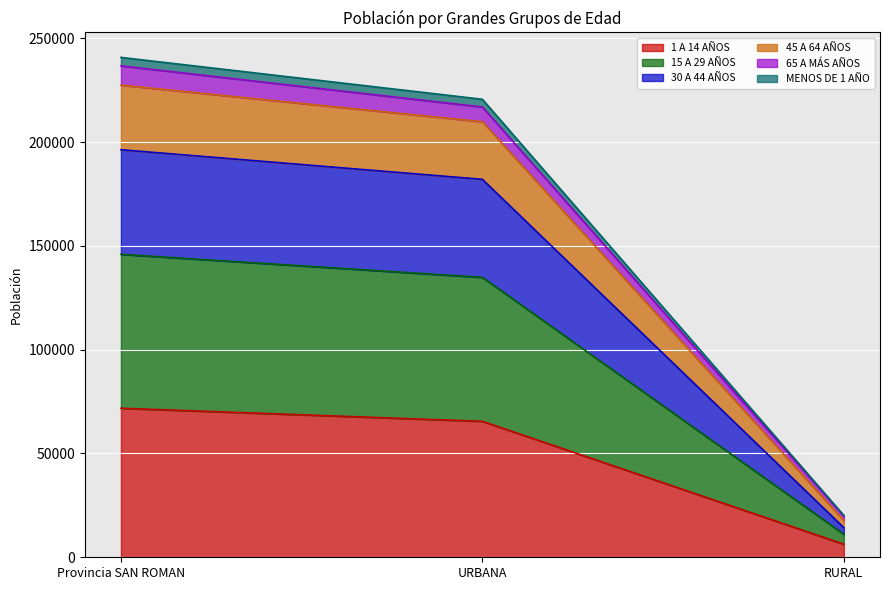

At which category is the sum across all series the highest?

Provincia SAN ROMAN